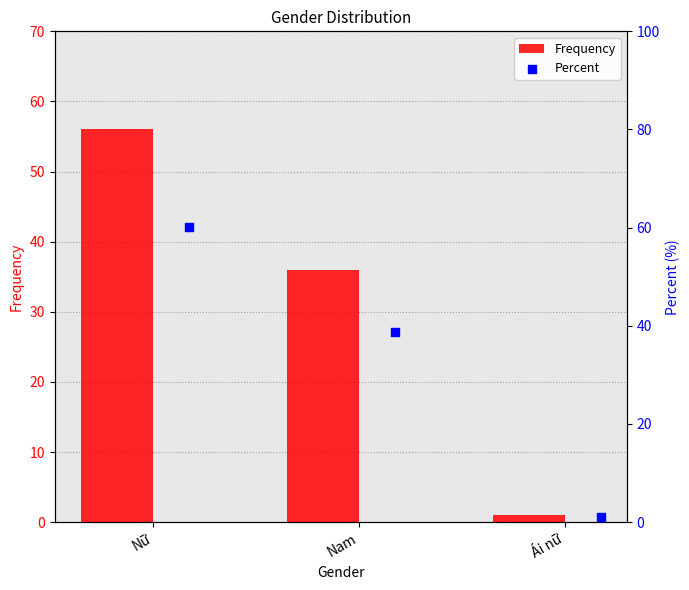

Is it true that Frequency equals 100 at Nữ?

False